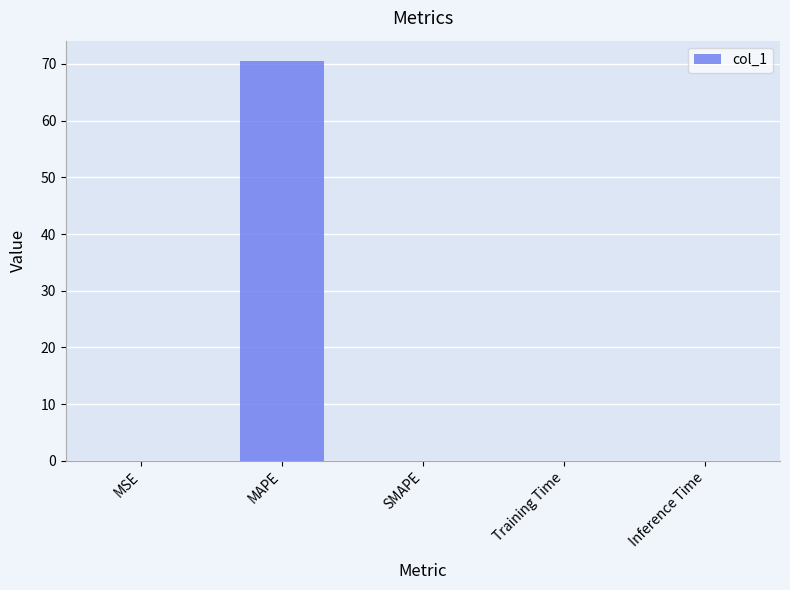

What is the average value?

14.1